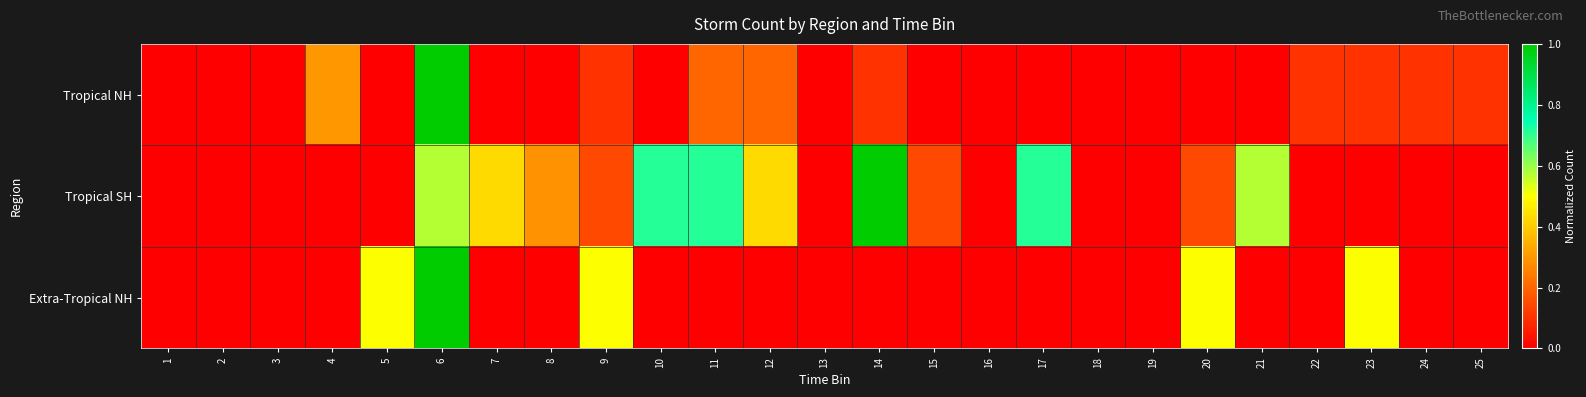

What is the maximum value shown in the chart?

1.0